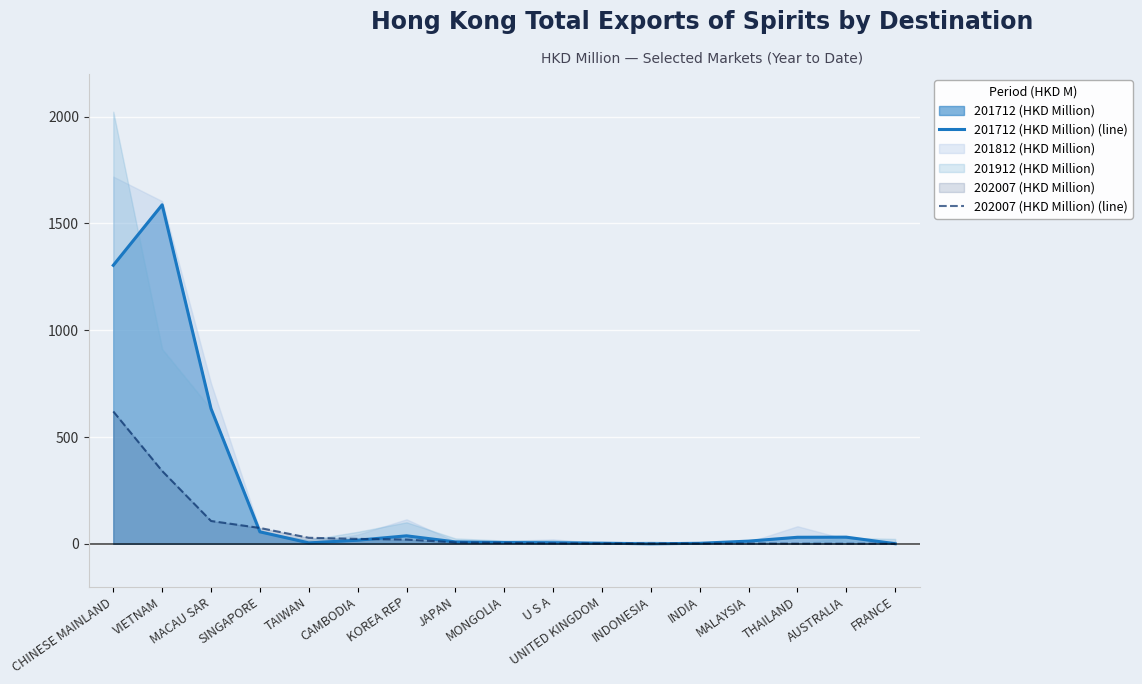

How many lines are shown in the chart?

2